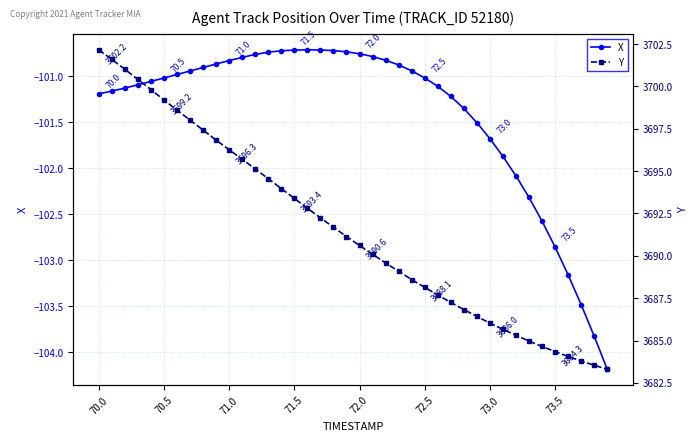

True or false: Y and X cross at least once.

False